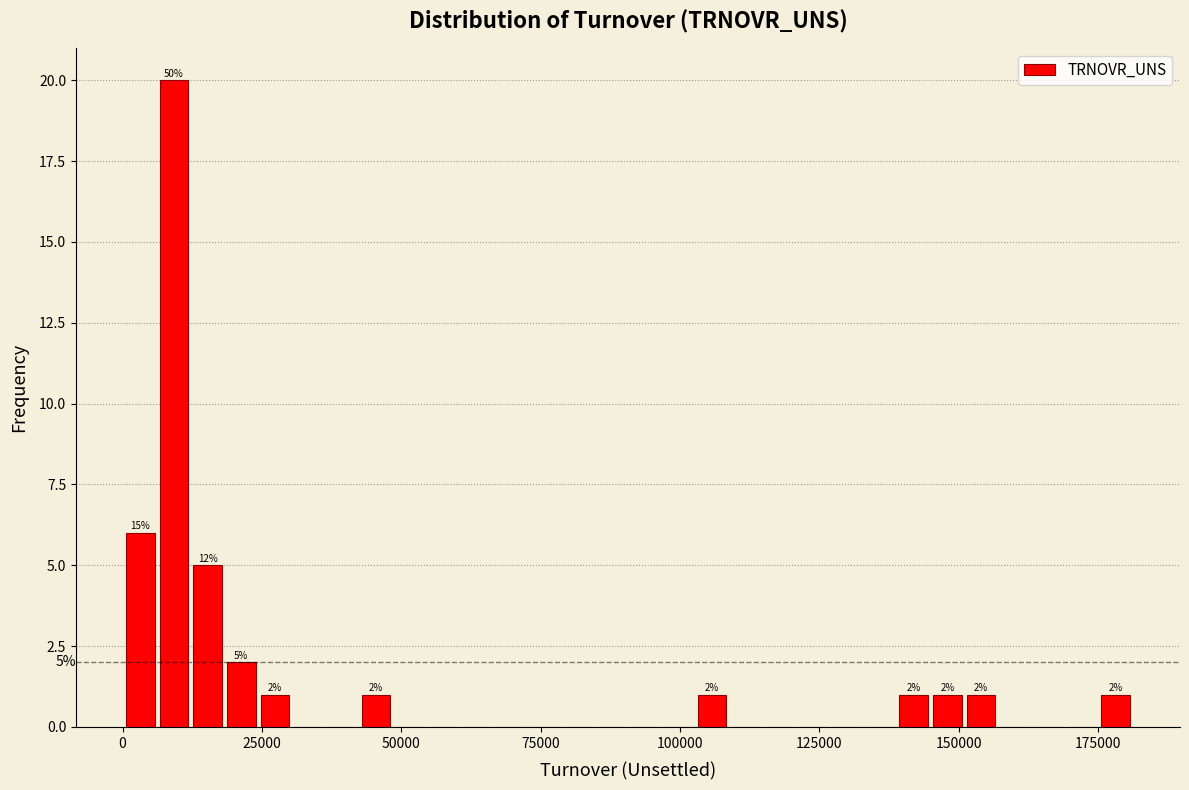

Read against the x-axis, roughly where is the centre of the tallest bar?

10000